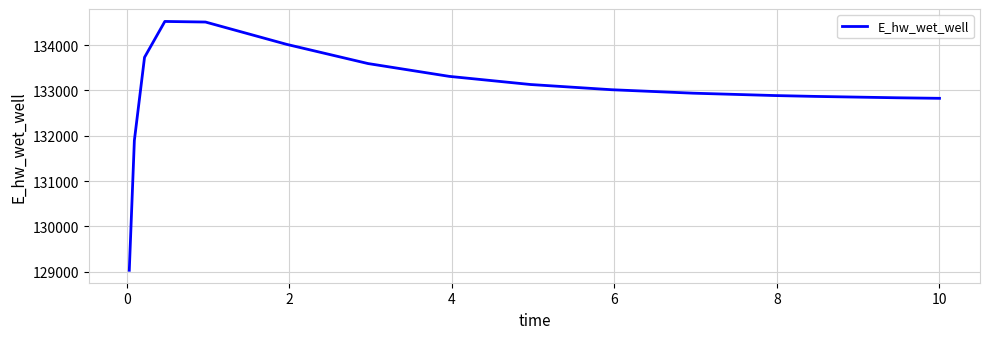

What is the smallest value displayed?

129030.4